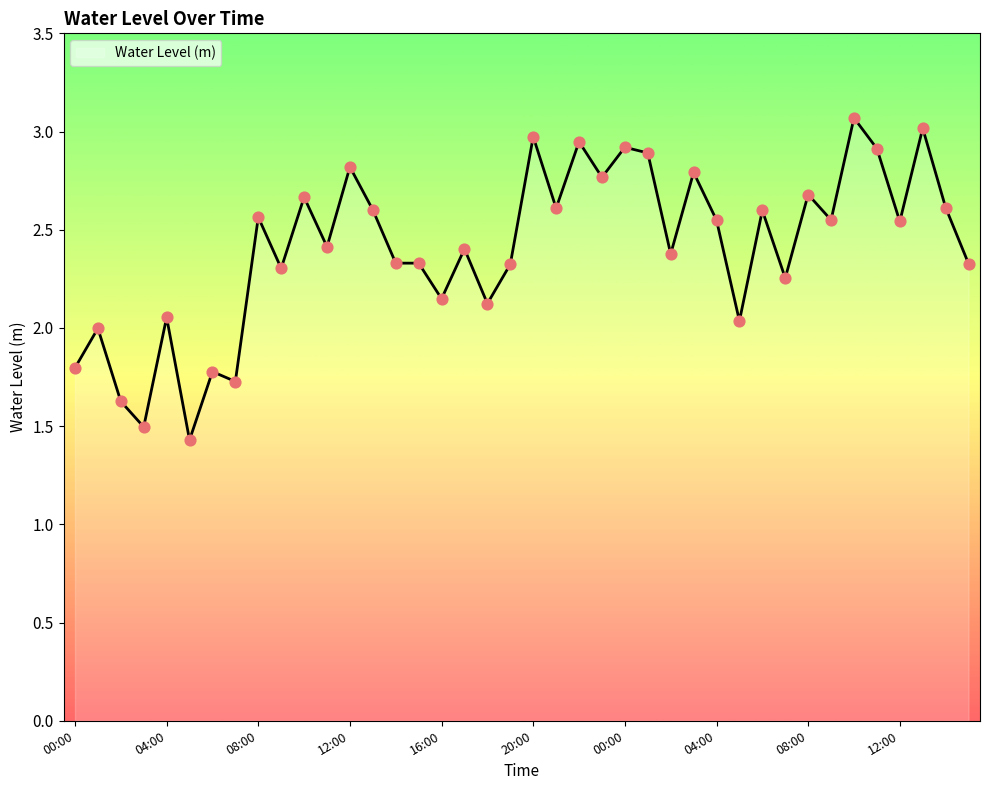

What is the difference between the maximum and minimum values?

1.6